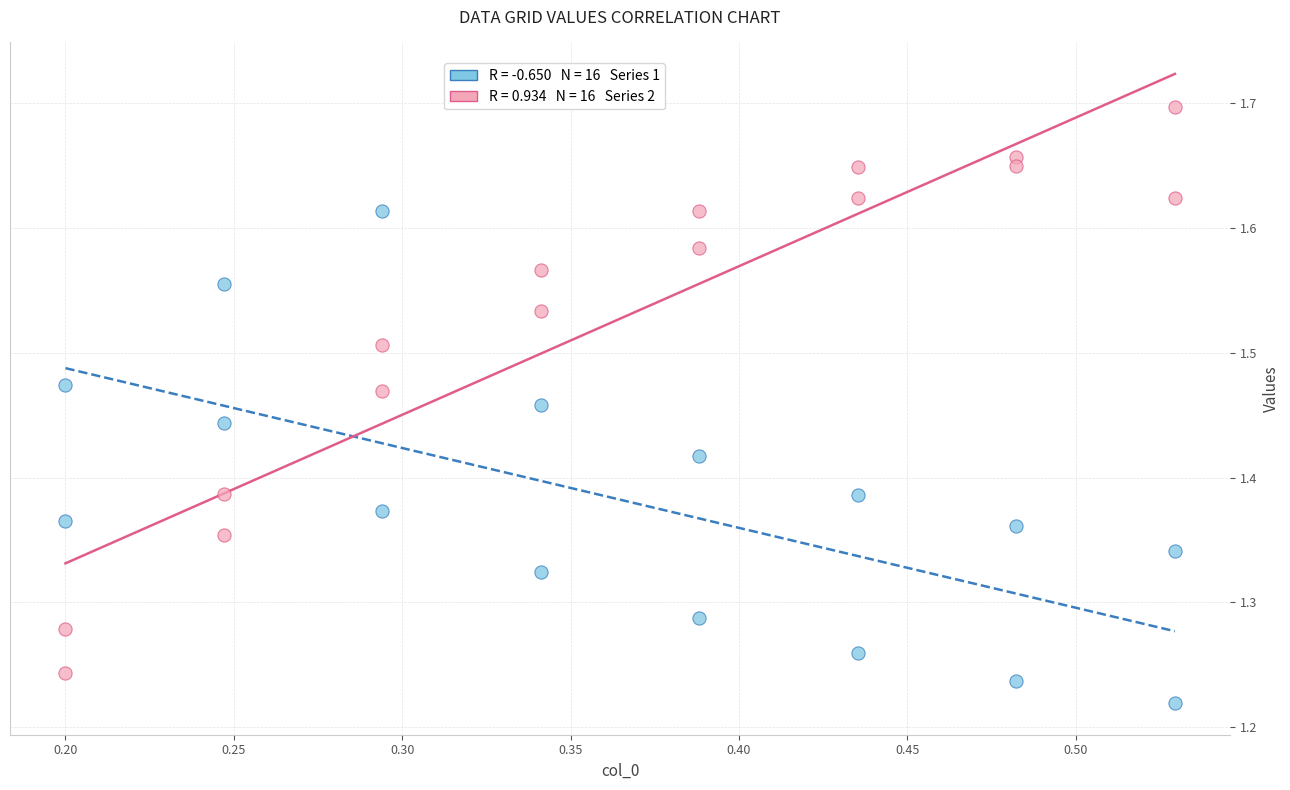

Across all data points, what is the range of X values (max minus min)?

0.3